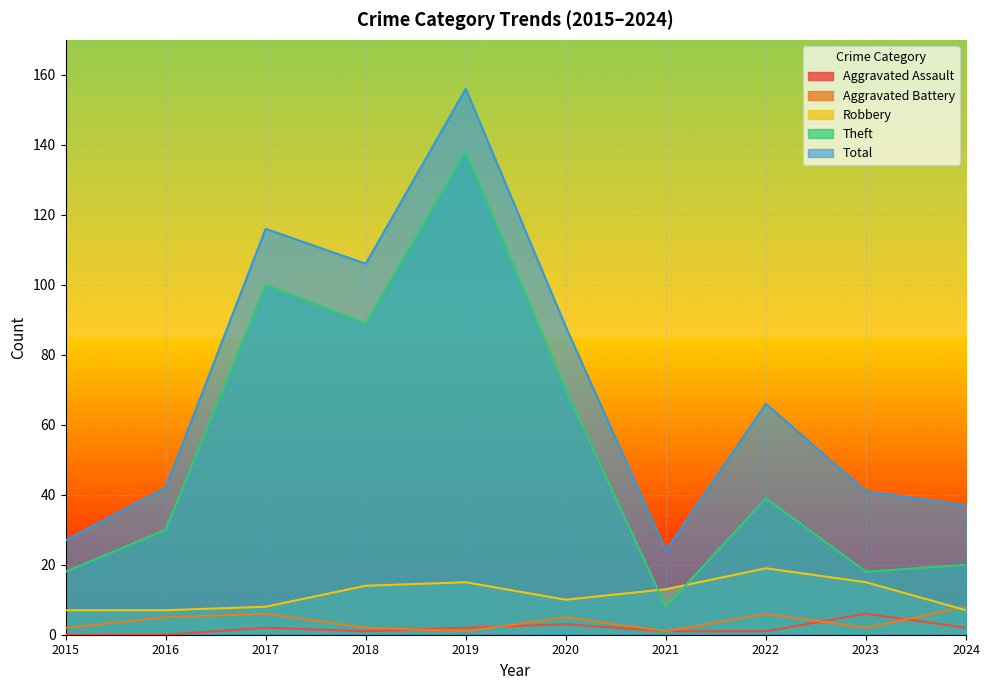

Rank the series at 2020 from lowest to highest value.

Aggravated Assault, Aggravated Battery, Robbery, Theft, Total